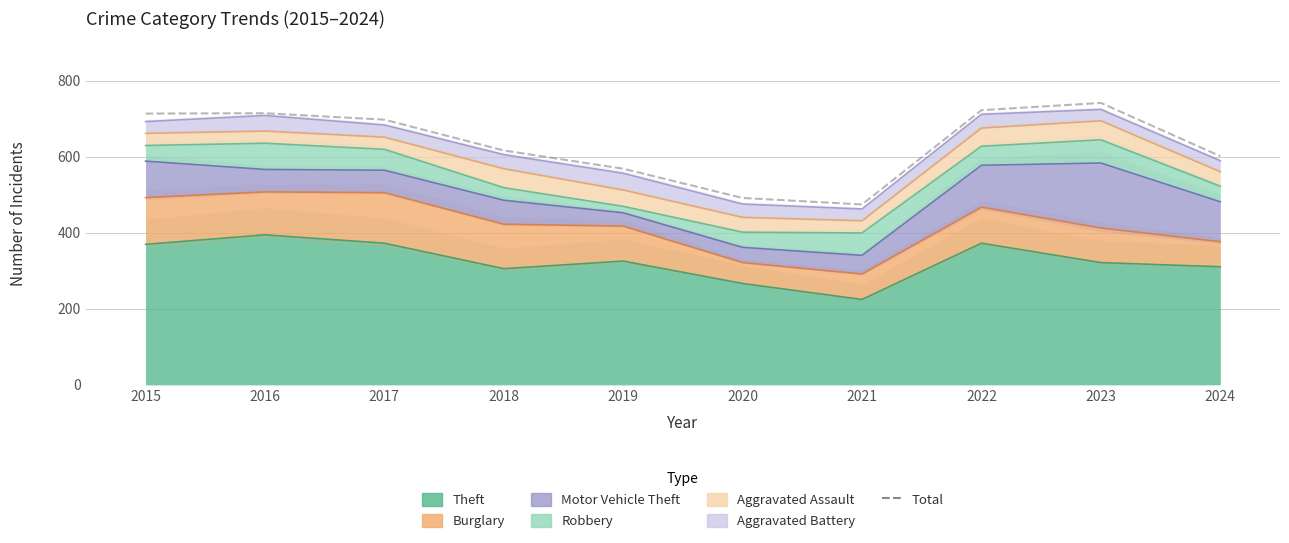

How many lines are shown in the chart?

1